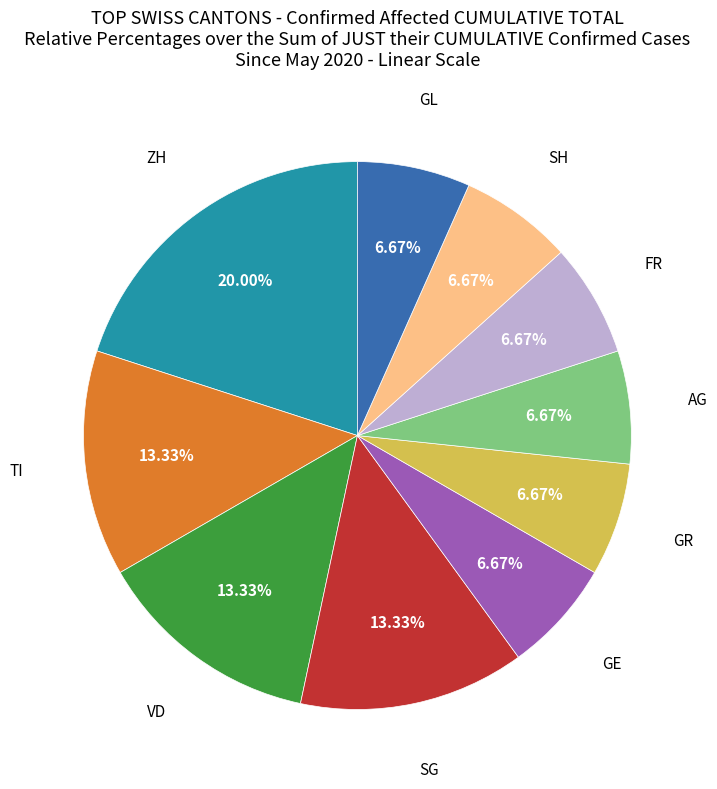

Is there a majority slice in this chart?

No